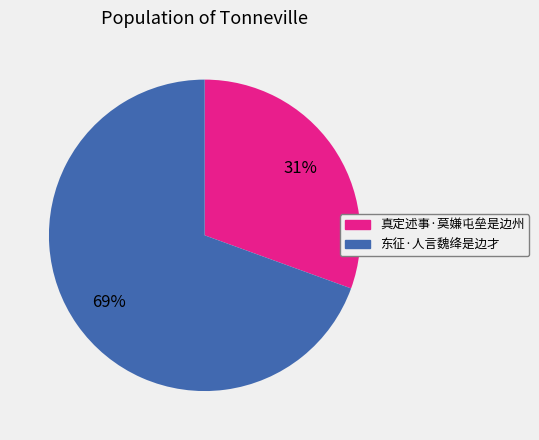

To the nearest percent, what percentage of the pie is 真定述事·莫嫌屯垒是边州?

31%